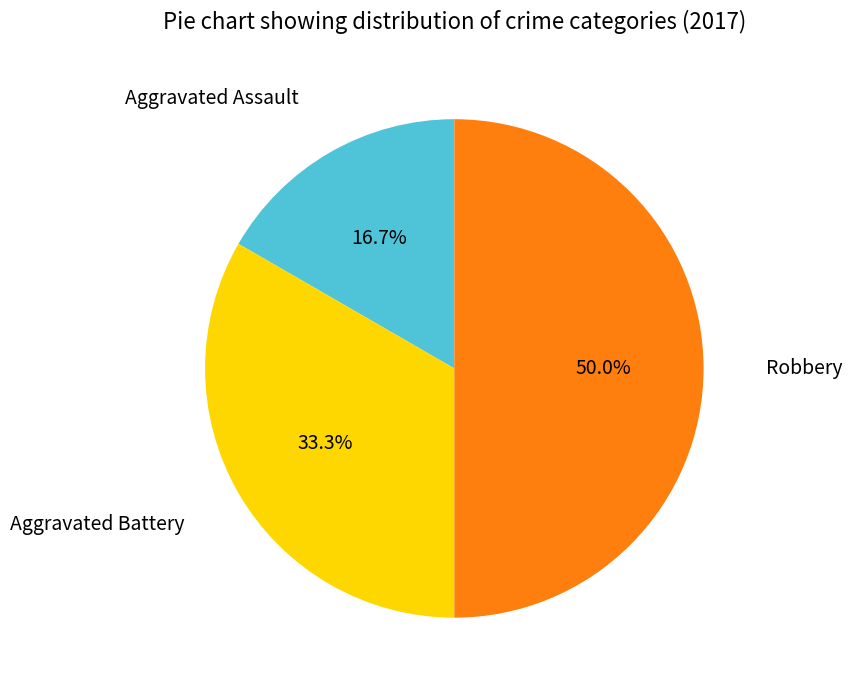

Count the number of slices in the pie.

3